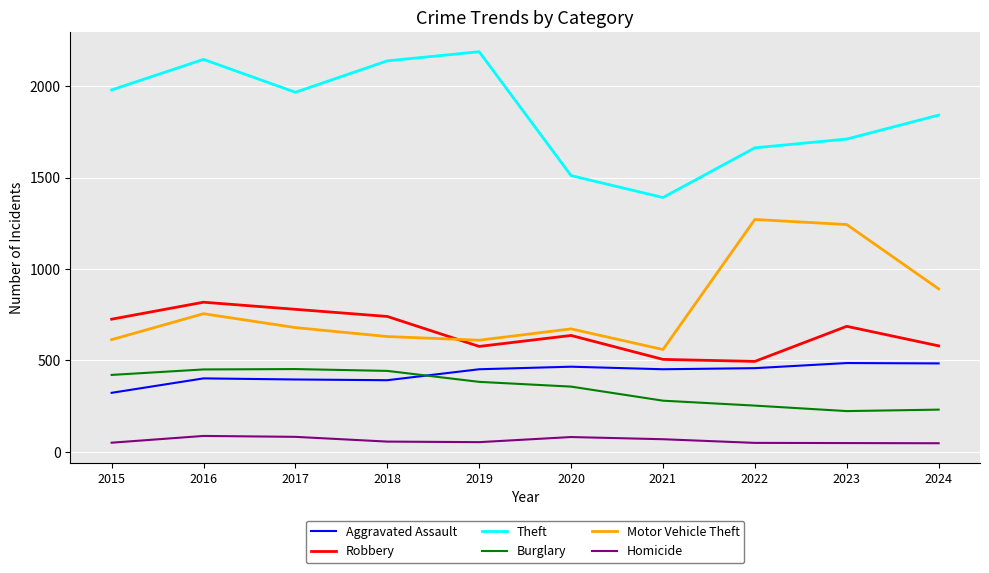

At which category is the sum across all series the highest?

2016